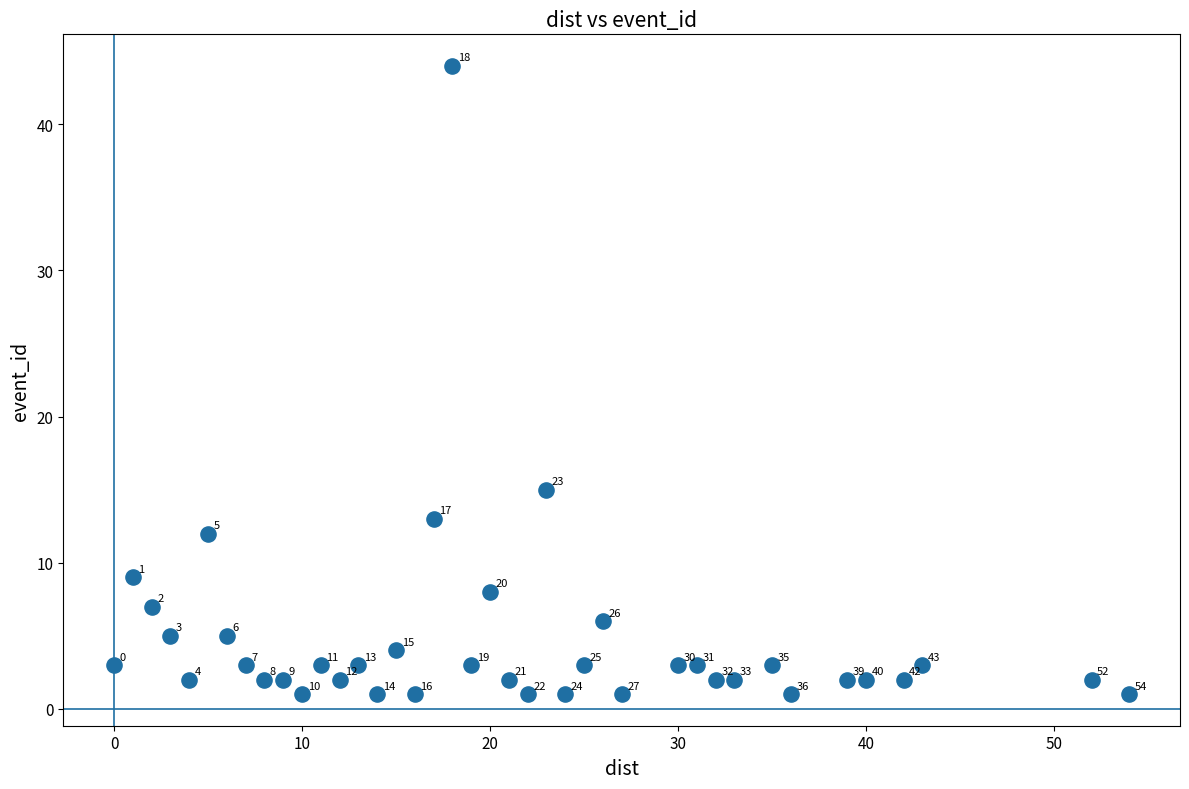

What Y value in the scatter plot is closest to 22?

15